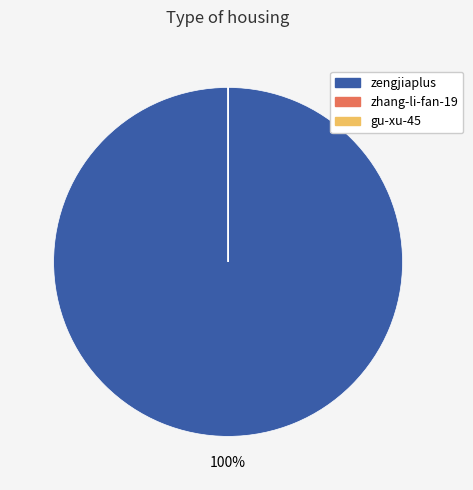

To the nearest percent, what is the difference between the largest and smallest slice percentages?

100%